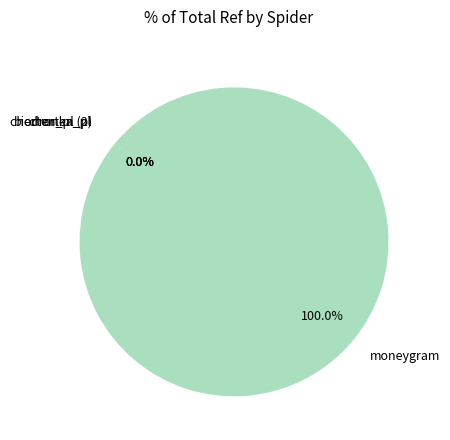

Is there a majority slice in this chart?

Yes